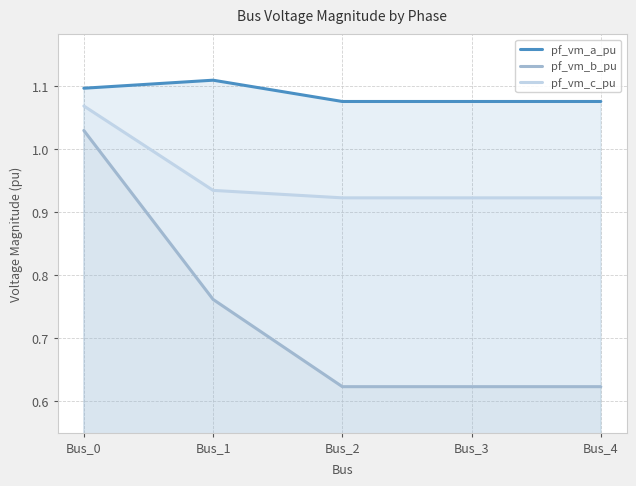

Which series changed the most between Bus_0 and Bus_2?

pf_vm_b_pu